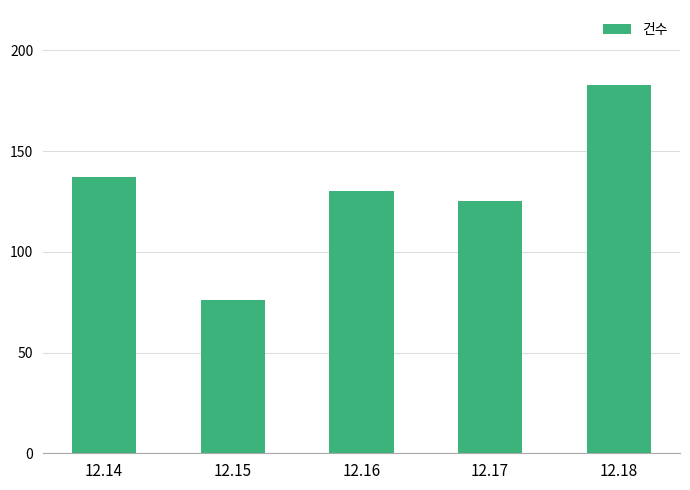

What is the average value?

130